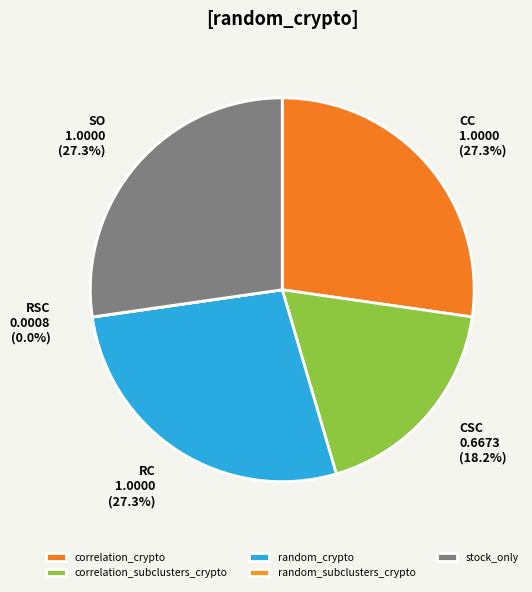

What is the smallest slice in the pie chart?

random_subclusters_crypto